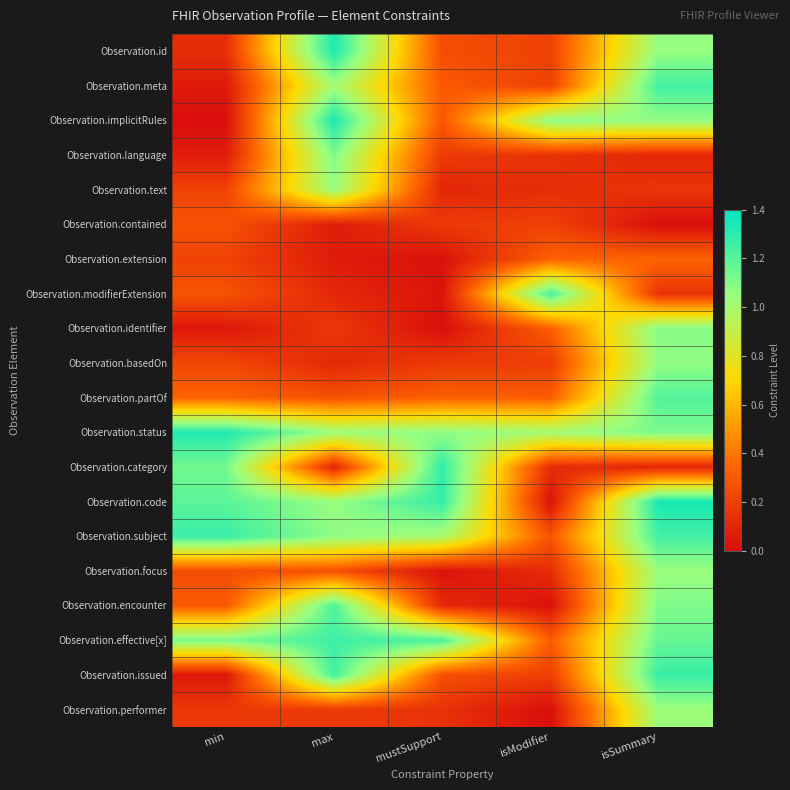

Count the number of categories in the chart.

5